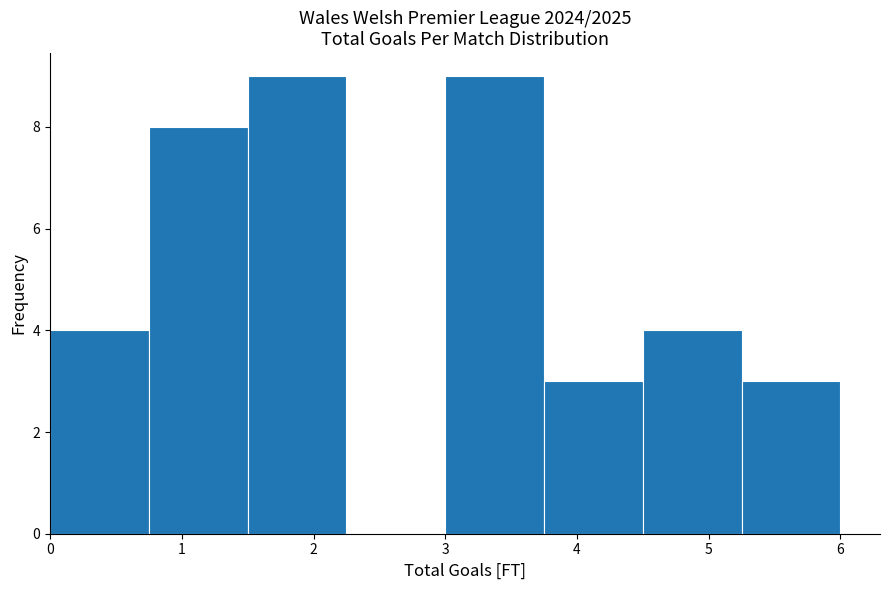

How tall is the bar that spans 3.00 to 3.75 on the x-axis? Neither the bar edges nor the heights are printed on the chart, so give them approximately, as read against the axes.

9